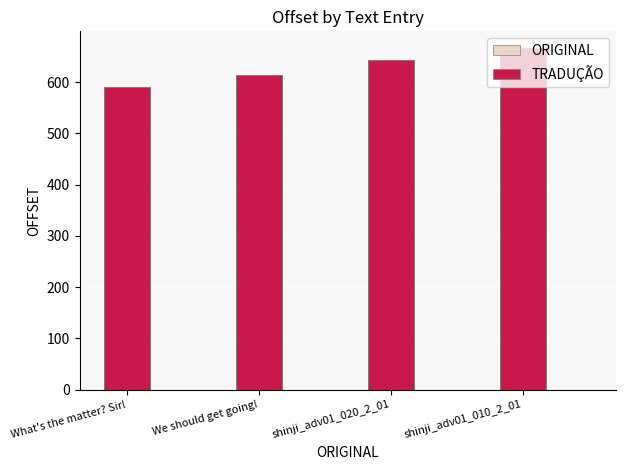

What is the label of the 3rd bar from the right?

We should get going!